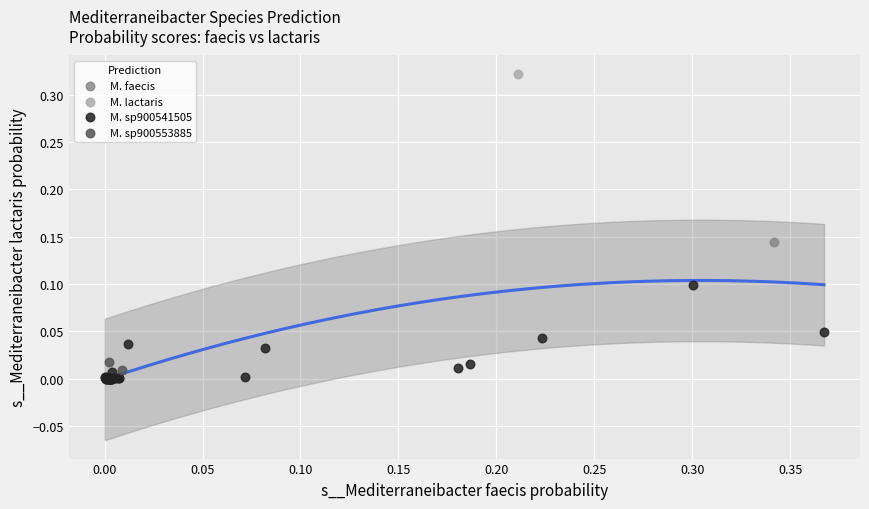

Which series reaches the maximum Y coordinate?

M. lactaris